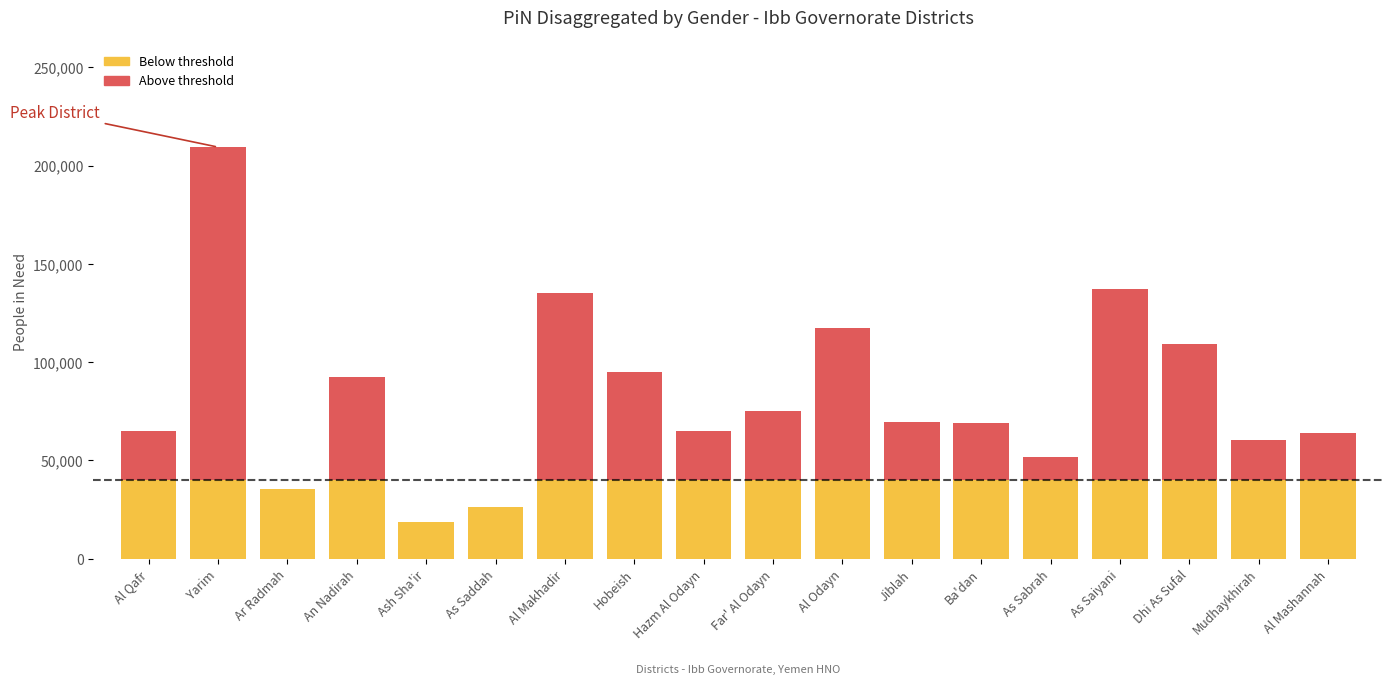

At which category is the sum across all series the highest?

Yarim